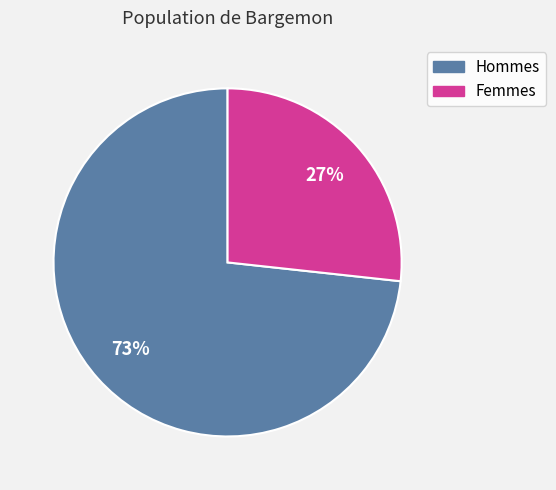

Rank the categories by value from lowest to highest.

Femmes, Hommes